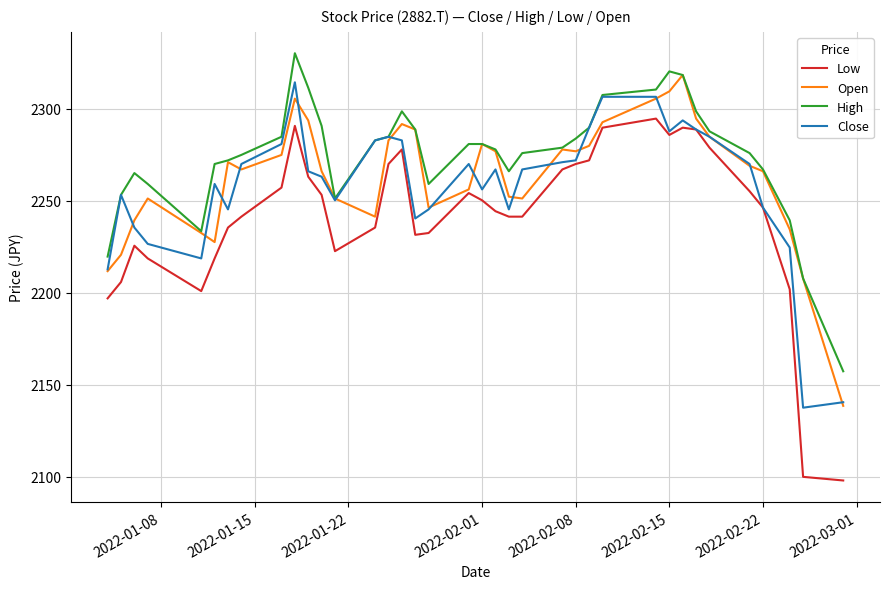

What is the difference between the maximum and minimum values in the High series?

172.9